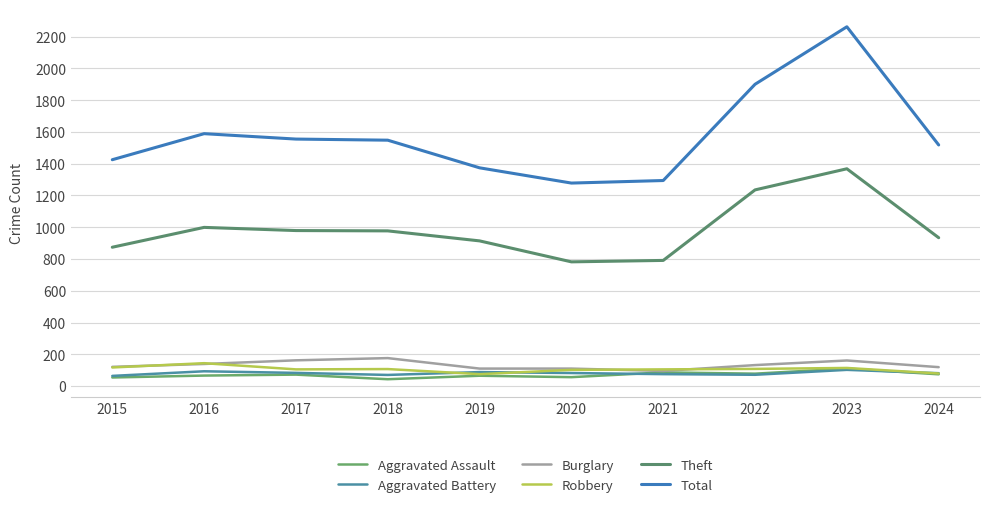

What is the sum of all Robbery values?

1056